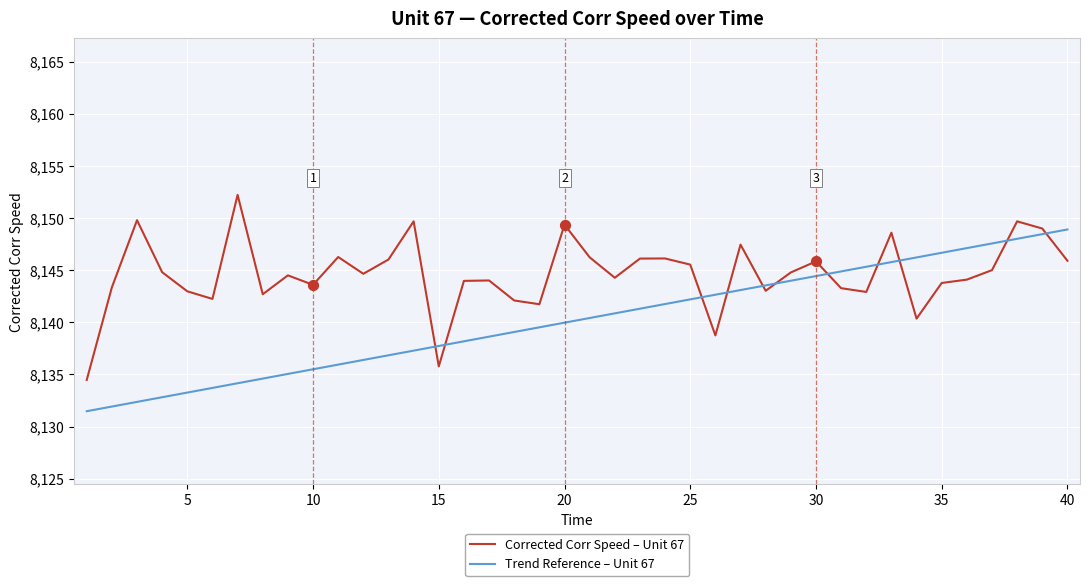

Which series has the largest total across all categories?

Corrected Corr Speed – Unit 67